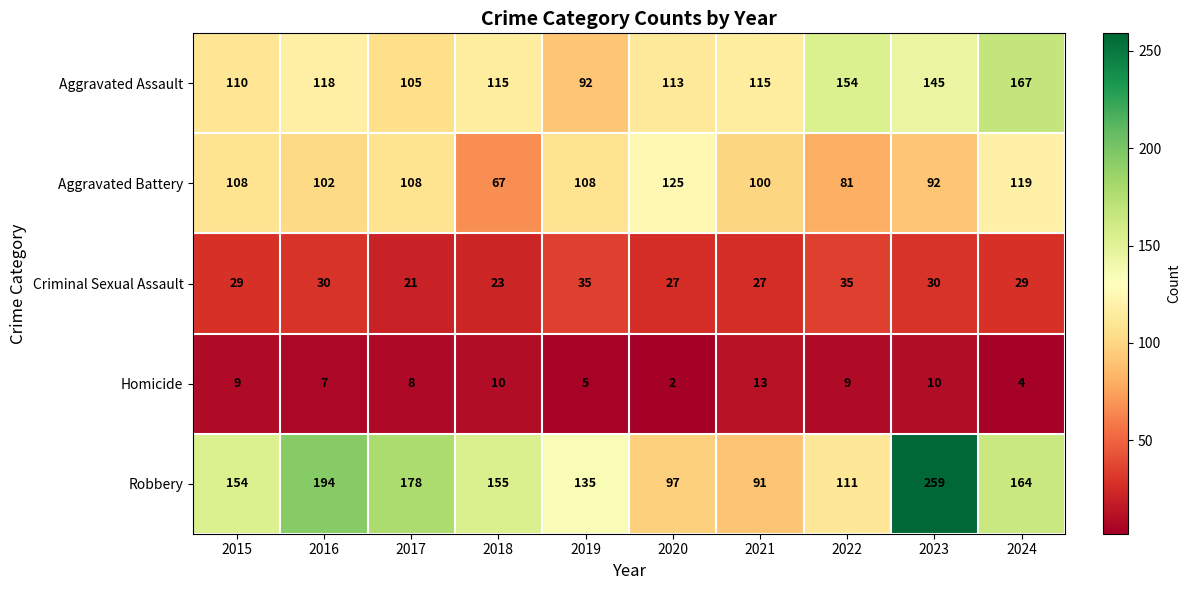

How many series are shown in this chart?

5